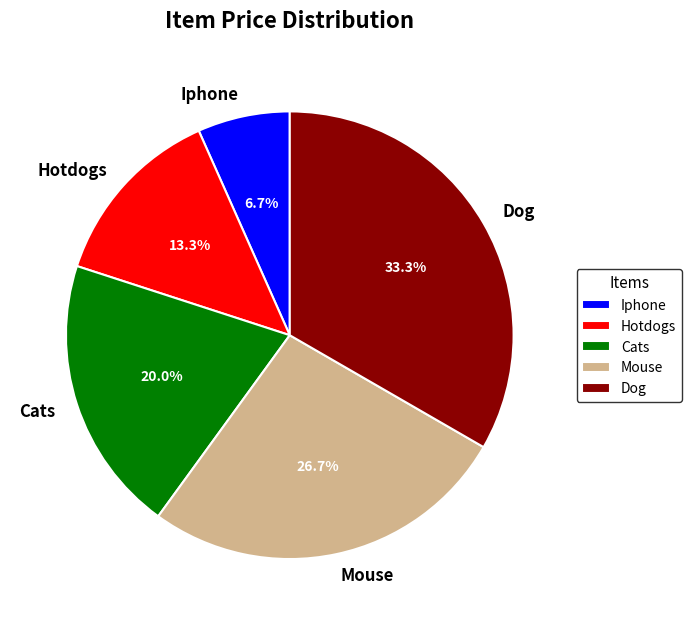

True or false: Mouse accounts for 18% of the total.

False